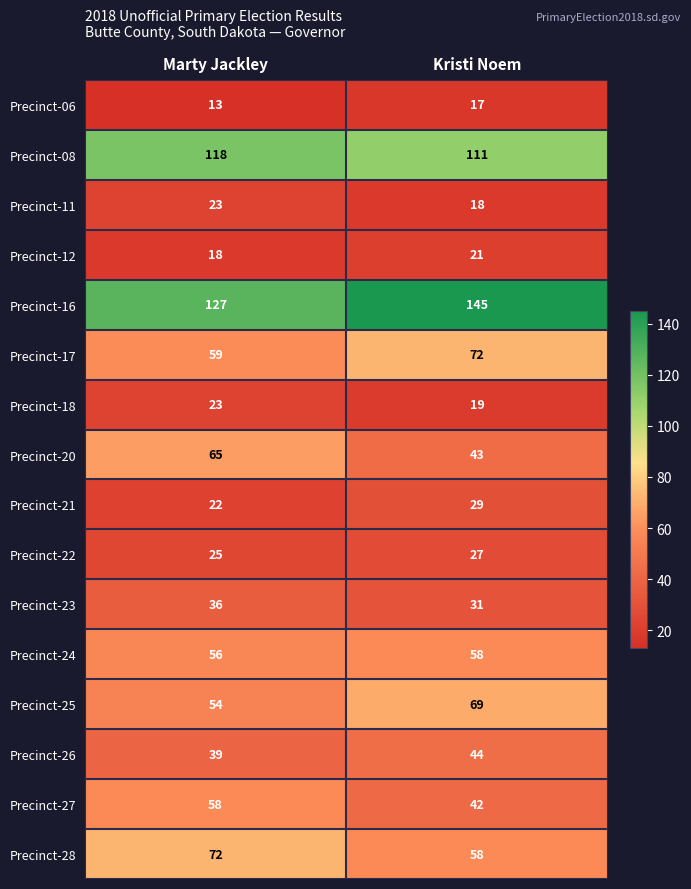

What is the highest value of the Precinct-21 series?

29